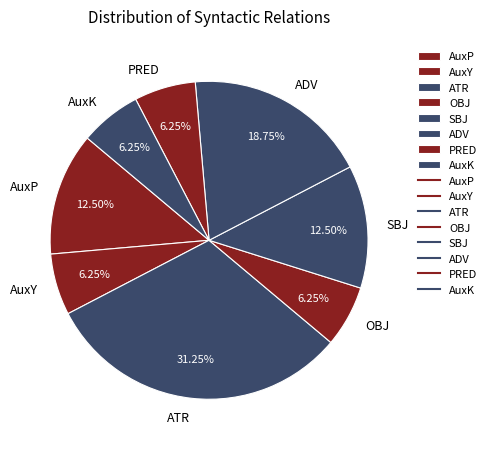

Count the number of slices in the pie.

8